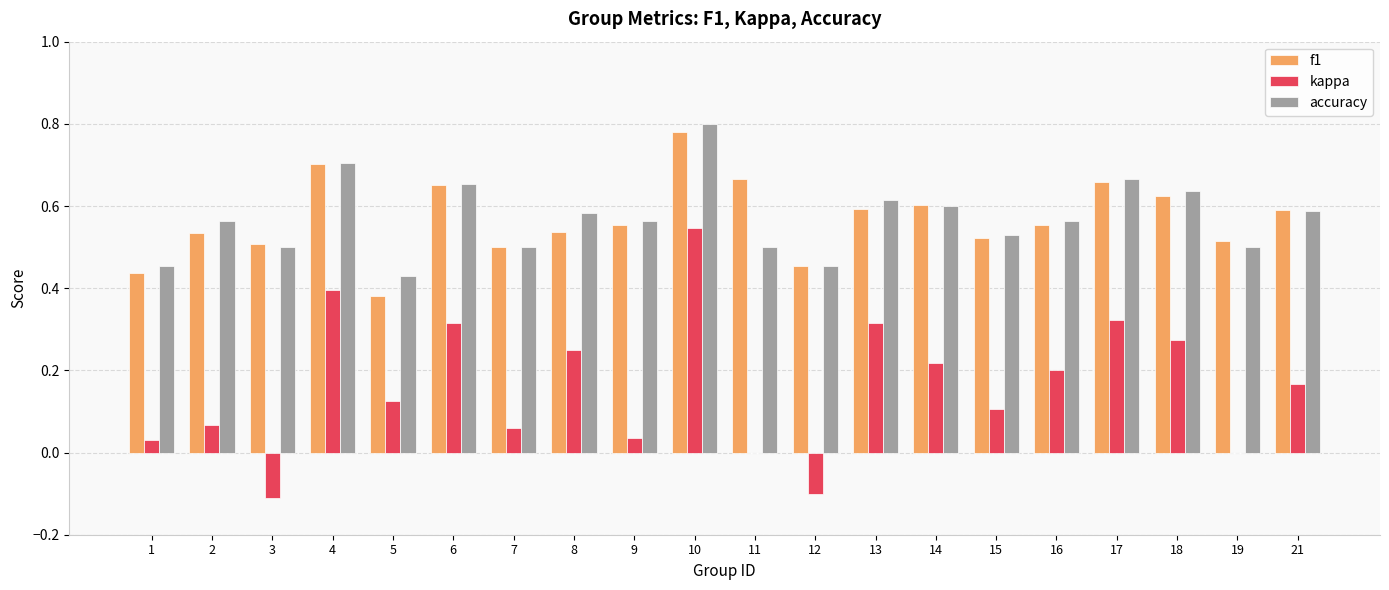

How many series are shown in this chart?

3